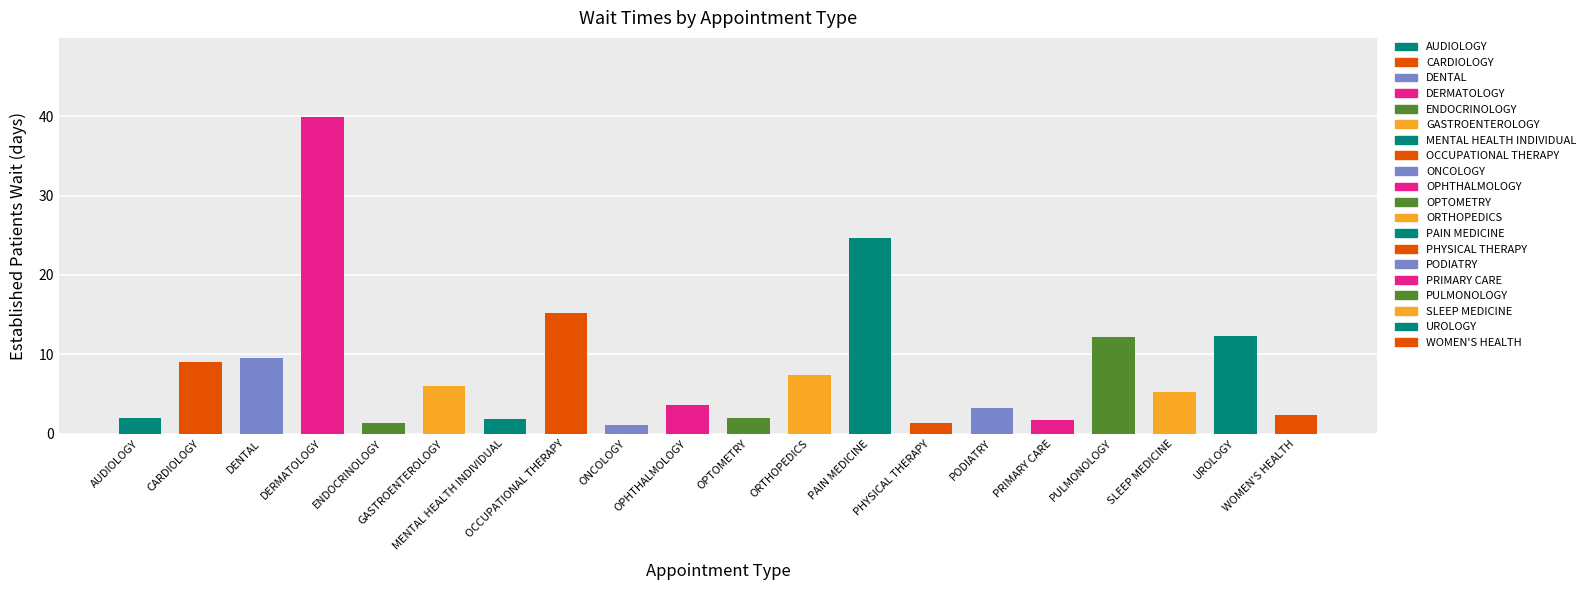

Rank the categories by value from highest to lowest.

DERMATOLOGY, PAIN MEDICINE, OCCUPATIONAL THERAPY, UROLOGY, PULMONOLOGY, DENTAL, CARDIOLOGY, ORTHOPEDICS, GASTROENTEROLOGY, SLEEP MEDICINE, OPHTHALMOLOGY, PODIATRY, WOMEN'S HEALTH, AUDIOLOGY, OPTOMETRY, MENTAL HEALTH INDIVIDUAL, PRIMARY CARE, ENDOCRINOLOGY, PHYSICAL THERAPY, ONCOLOGY